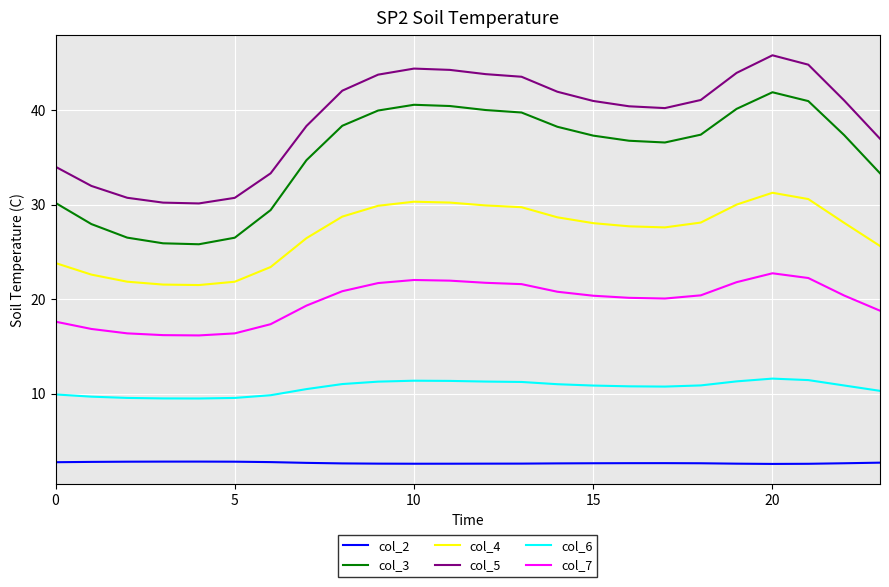

Which series has the largest range (max minus min)?

col_3